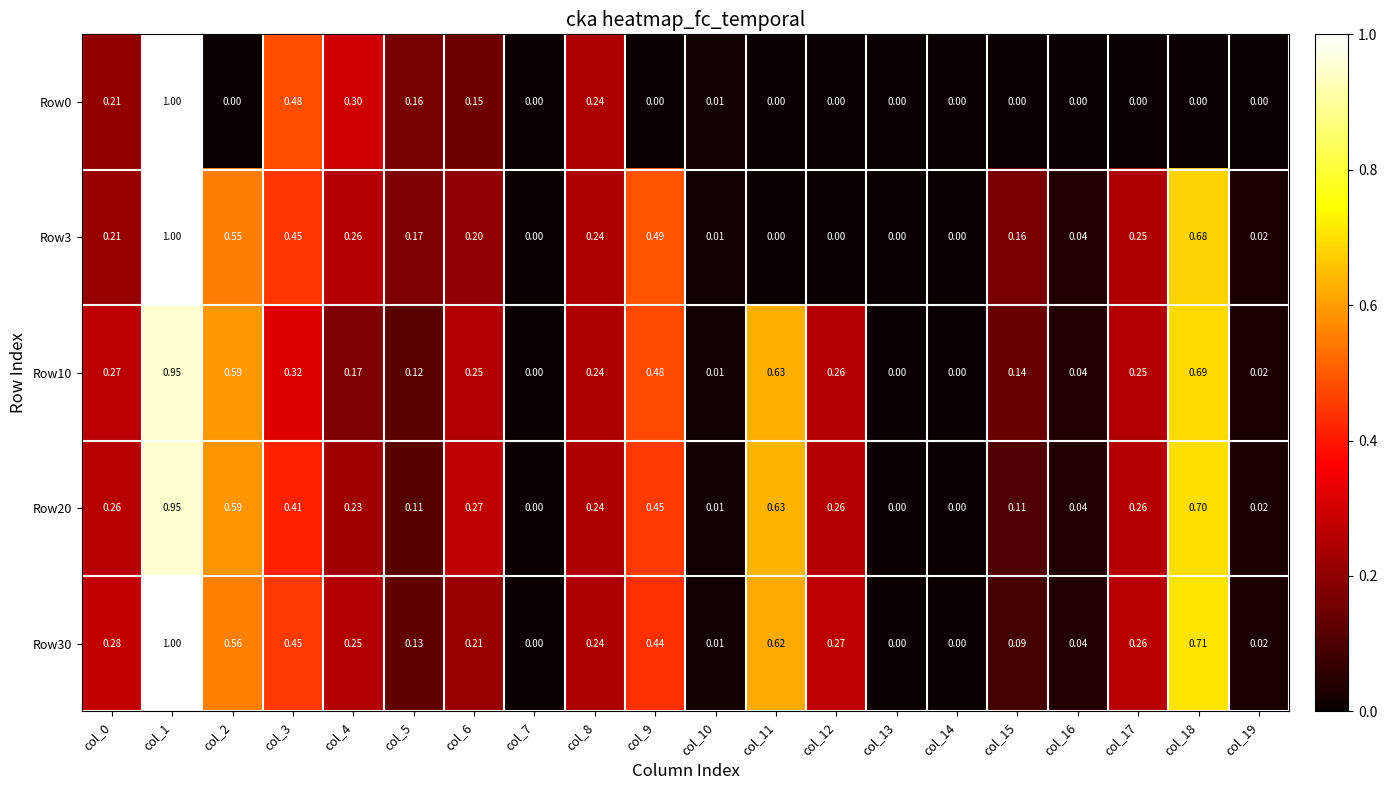

Is the value of Row20 at col_6 greater than the value of Row3 at col_15?

Yes